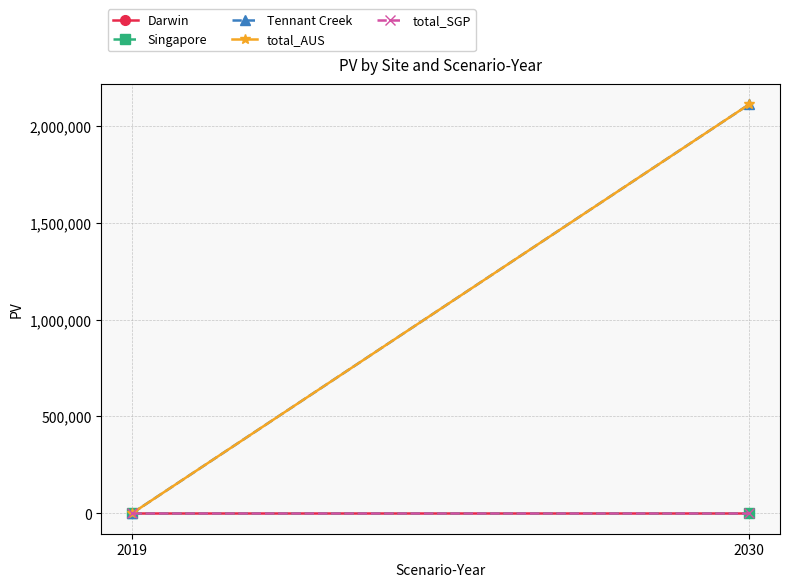

Which series has the widest spread of values?

Tennant Creek